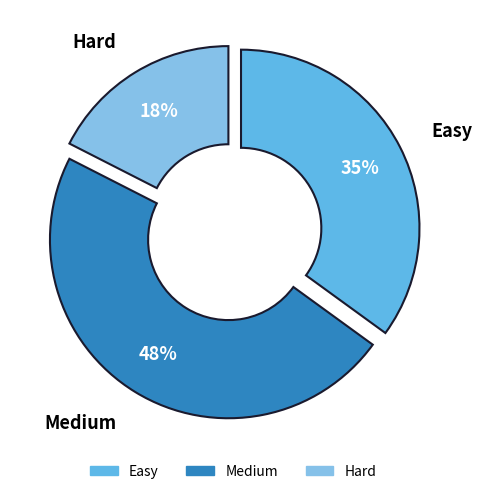

Do Hard and Medium together represent more than half of the pie?

Yes